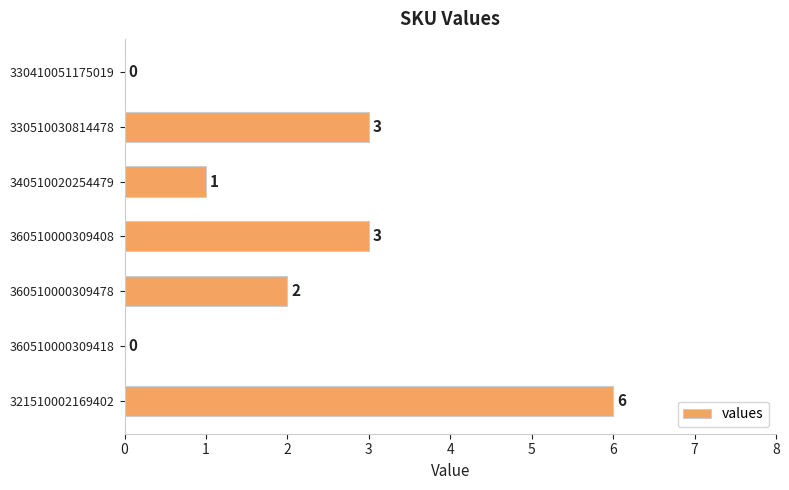

Does the chart contain stacked bars?

No